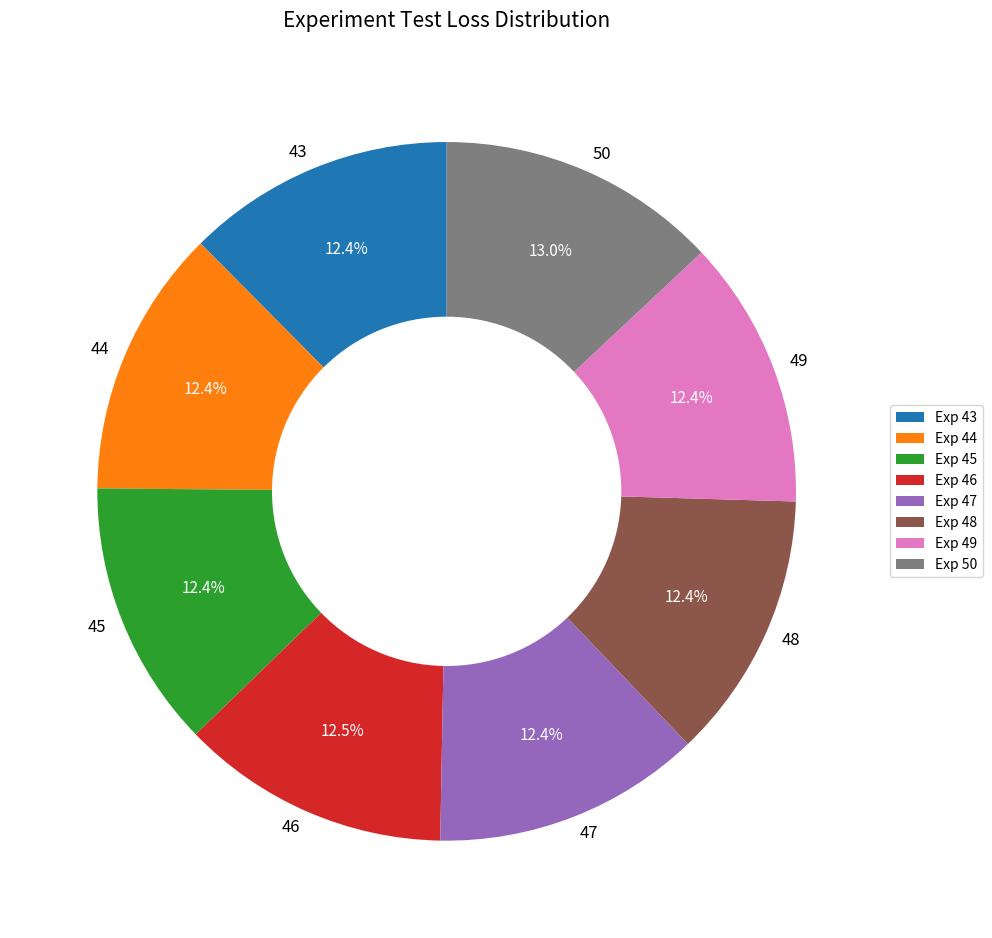

To the nearest percent, what is the combined percentage of 48 and 50?

25%